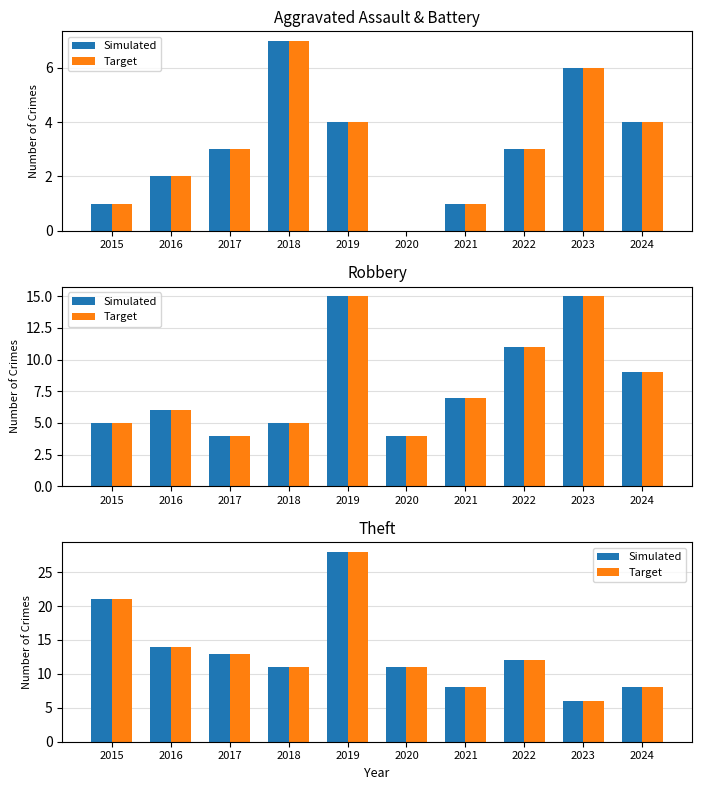

What is the total value across all series at 2022?

24